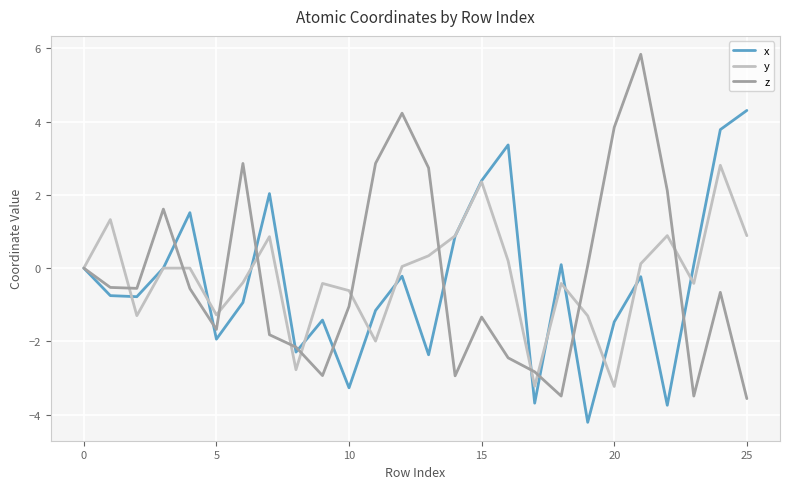

Which series has the widest spread of values?

z